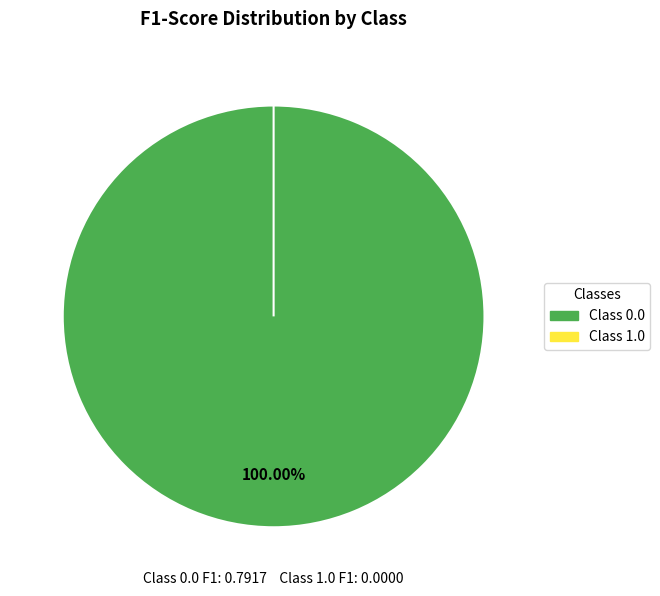

Rank the categories by value from lowest to highest.

1.0, 0.0